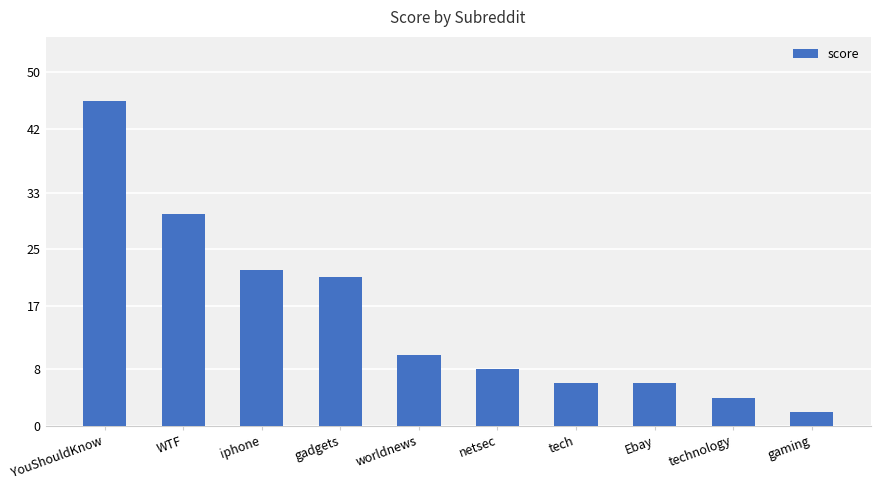

Which category has the highest value across all series?

YouShouldKnow